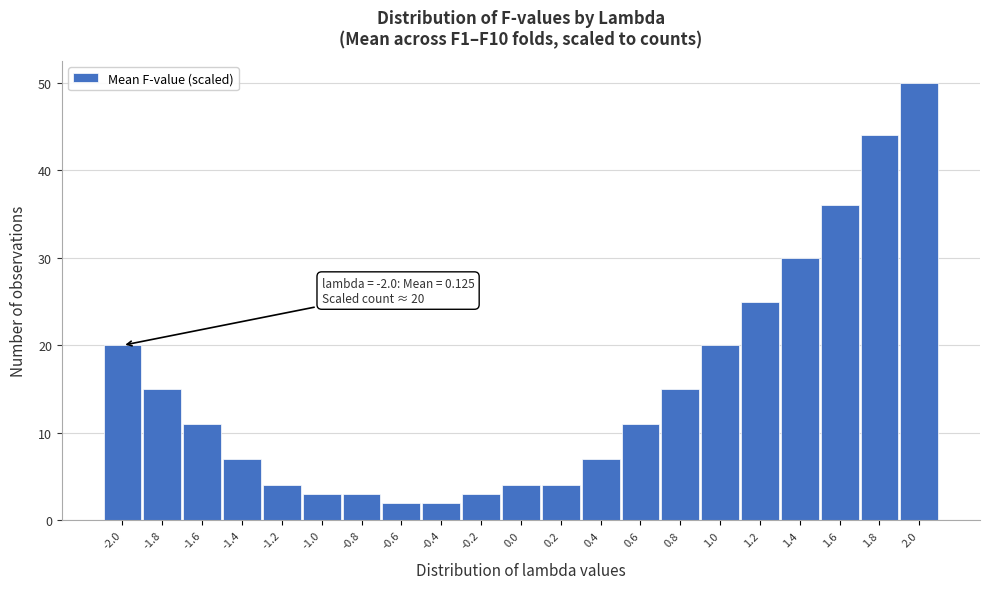

Reading left to right, what are all the values shown in this chart?

20	15	11	7	4	3	3	2	2	3	4	4	7	11	15	20	25	30	36	44	50